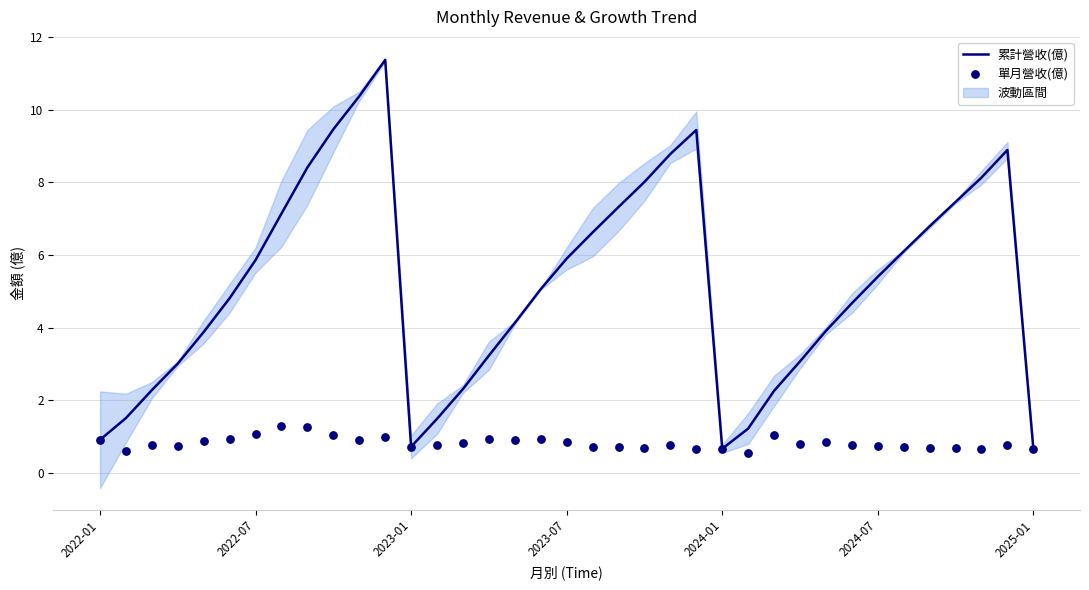

At which category is the sum across all series the highest?

11